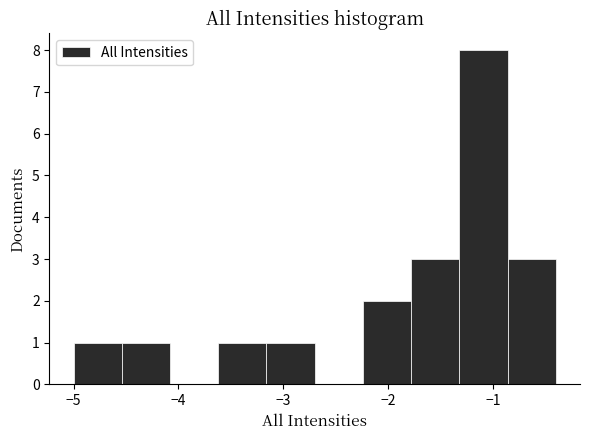

What is the height of the bar covering -5.00 to -4.54 on the x-axis? Neither the bar edges nor the heights are printed on the chart, so give them approximately, as read against the axes.

1